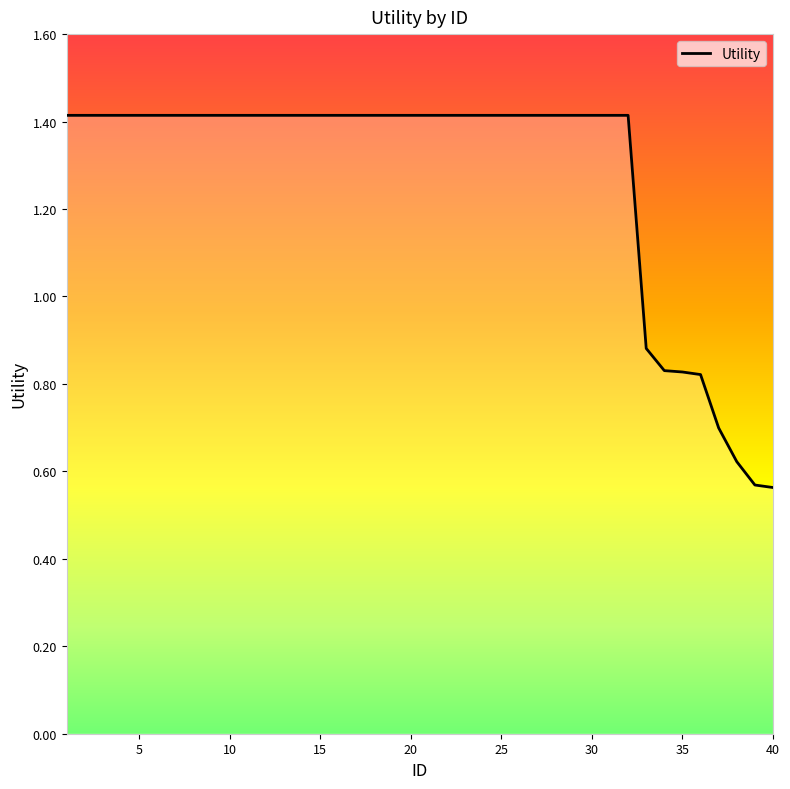

What is the maximum value shown in the chart?

1.4